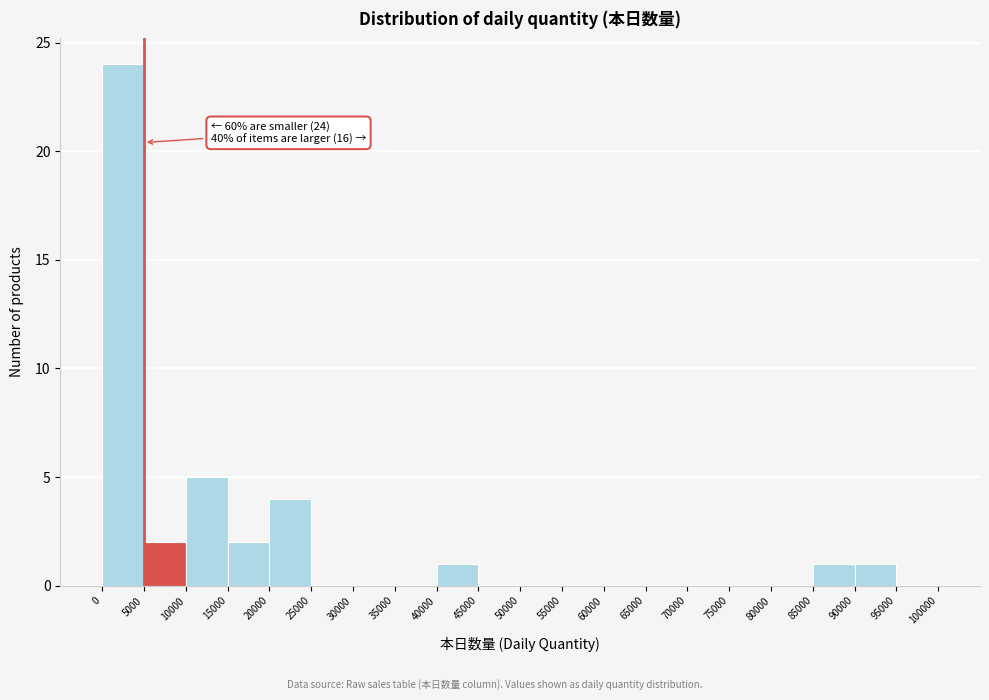

Which range on the x-axis has the tallest bar?

0 to 5000